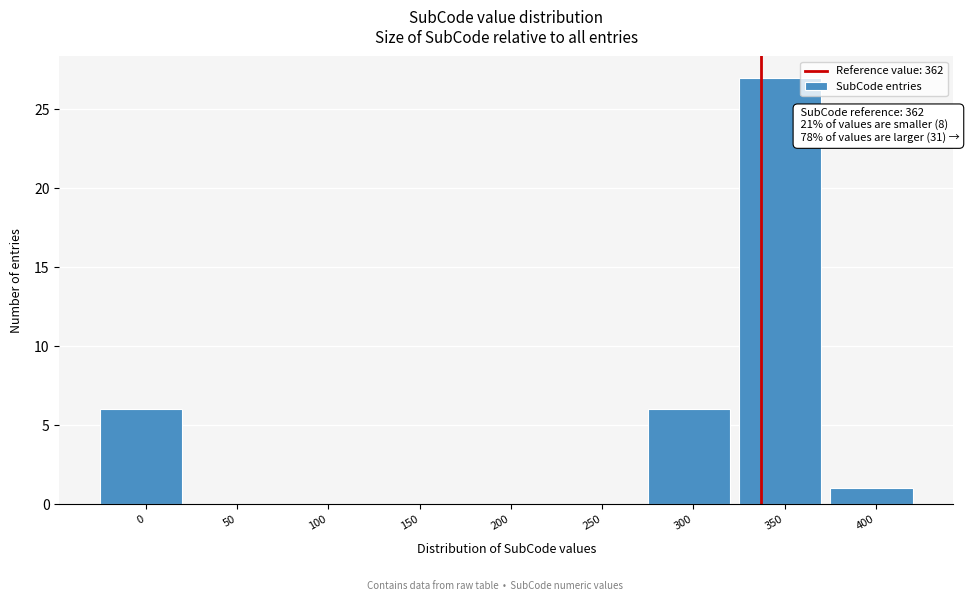

Reading left to right, extract all data points from this chart.

0=6	50=0	100=0	150=0	200=0	250=0	300=6	350=27	400=1